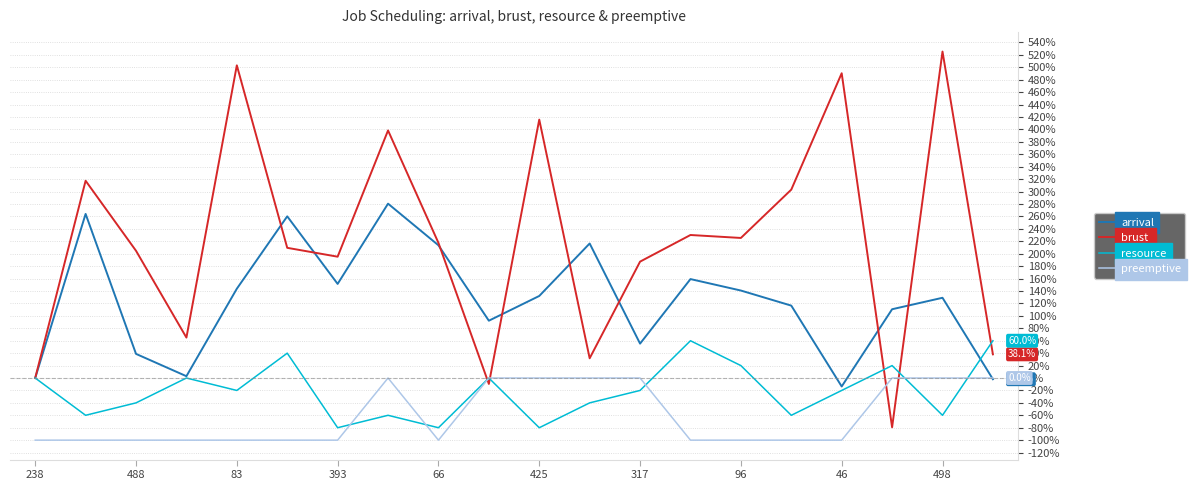

What is the minimum value shown in the chart?

-100.0